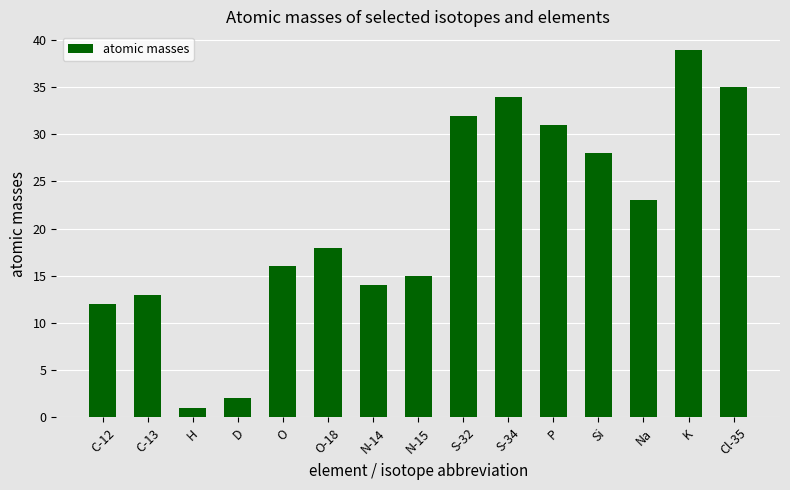

What is the value of the 1st bar from the left?

12.0